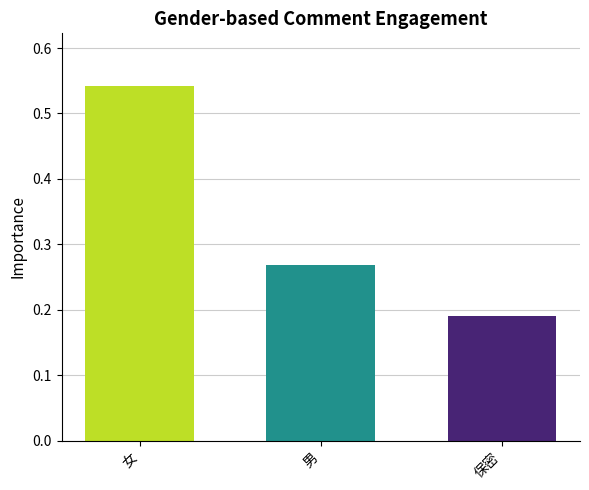

How many bars are there in total?

3